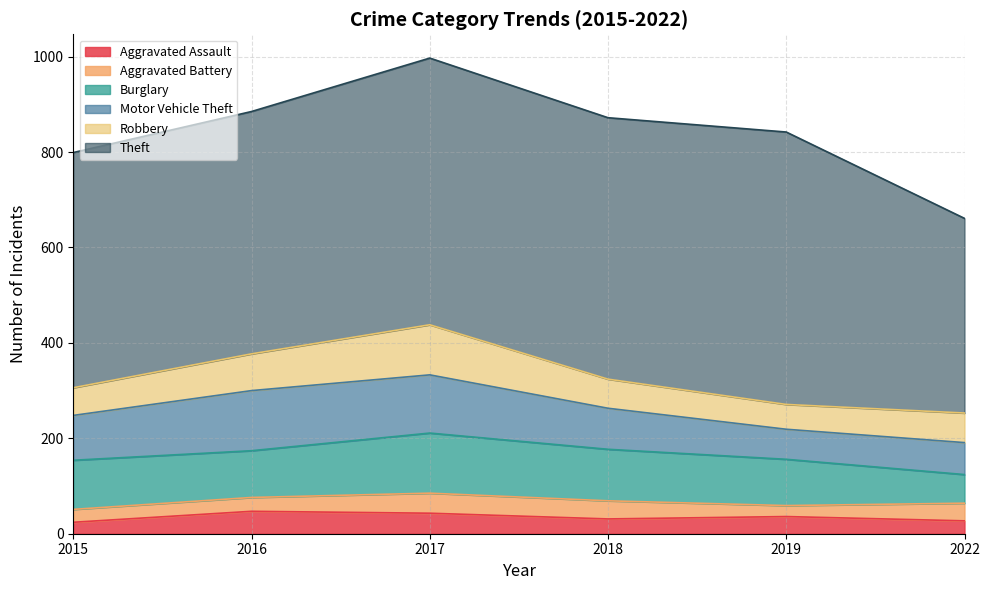

What is the difference between the maximum and minimum values in the Burglary series?

66